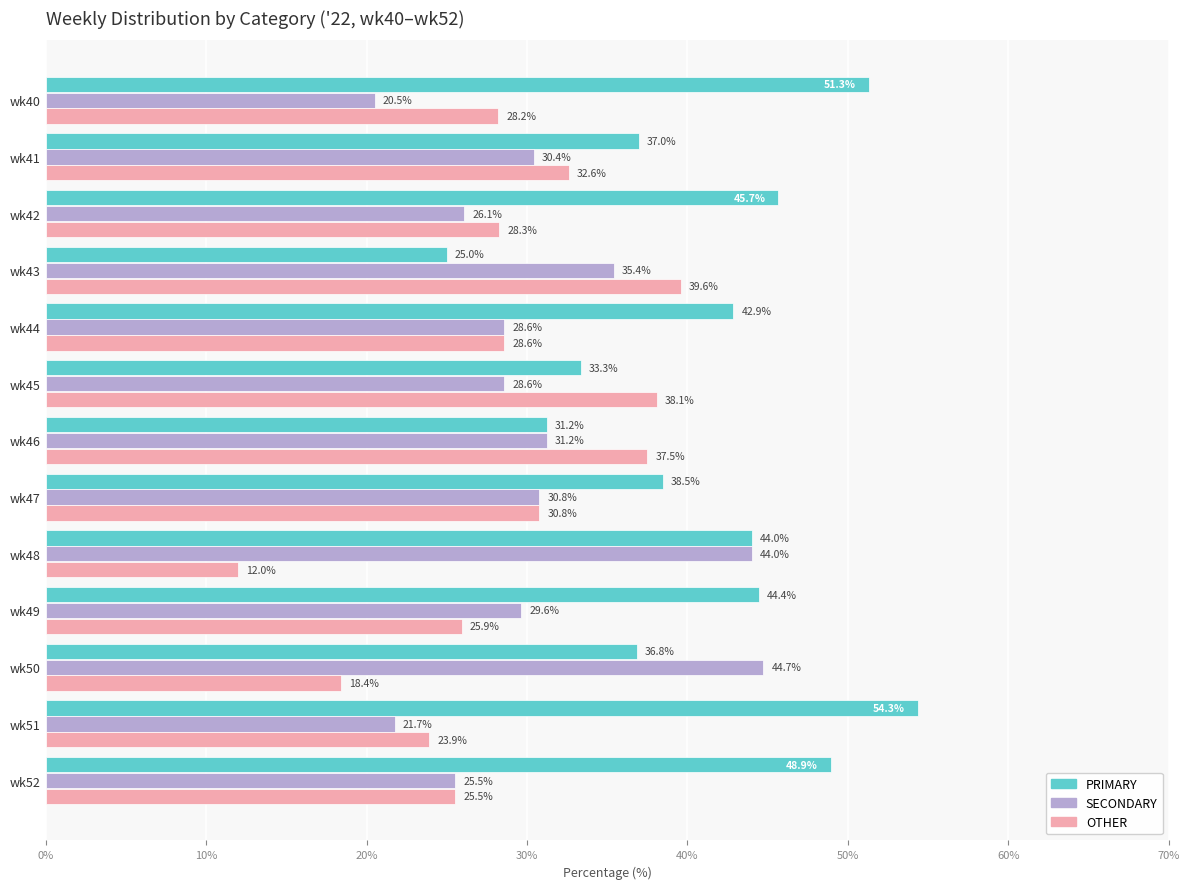

What is the total value across all series at wk45?

100.0